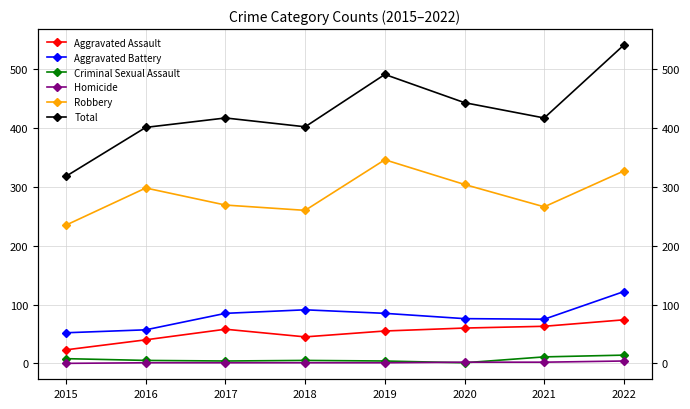

What is the lowest value of the Total series?

318